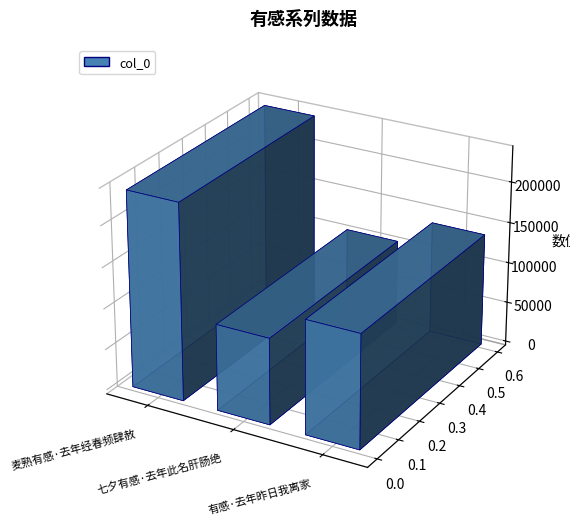

What is the label of the 3rd bar from the right?

麦熟有感·去年经春频肆赦